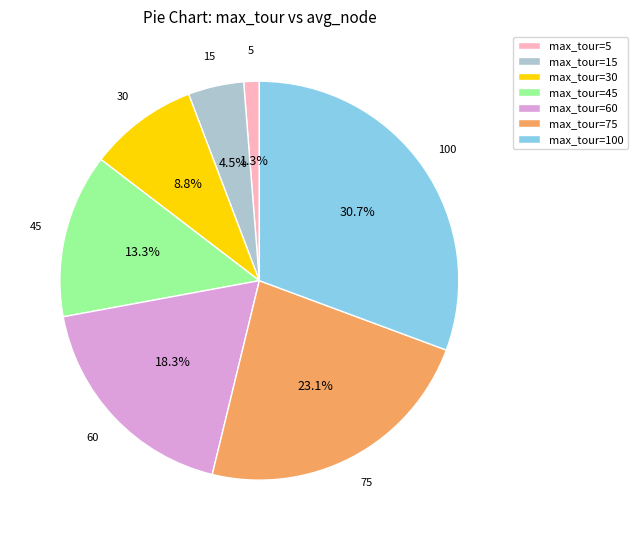

Does any single category account for the majority?

No